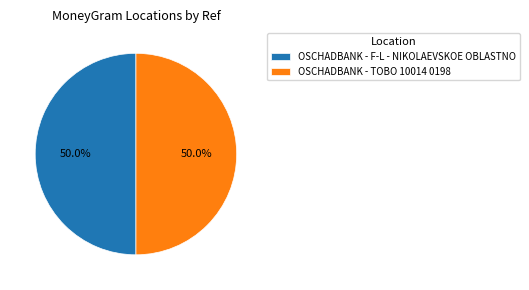

Is it true that OSCHADBANK - F-L - NIKOLAEVSKOE OBLASTNO is 60% of the pie?

False